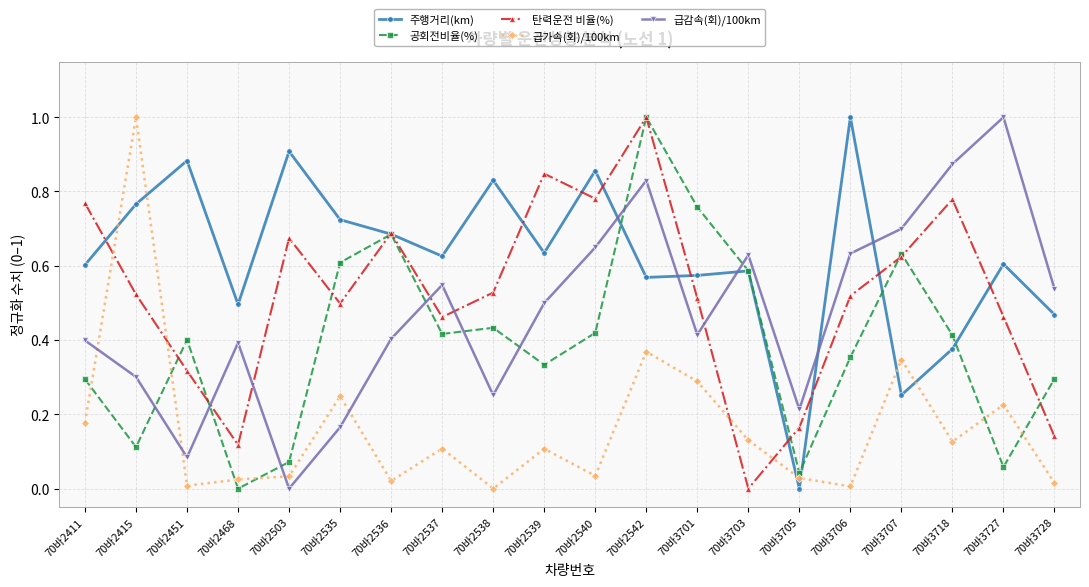

At 70바2540, list the series in order from smallest to largest.

급가속(회)/100km, 공회전비율(%), 급감속(회)/100km, 탄력운전 비율(%), 주행거리(km)